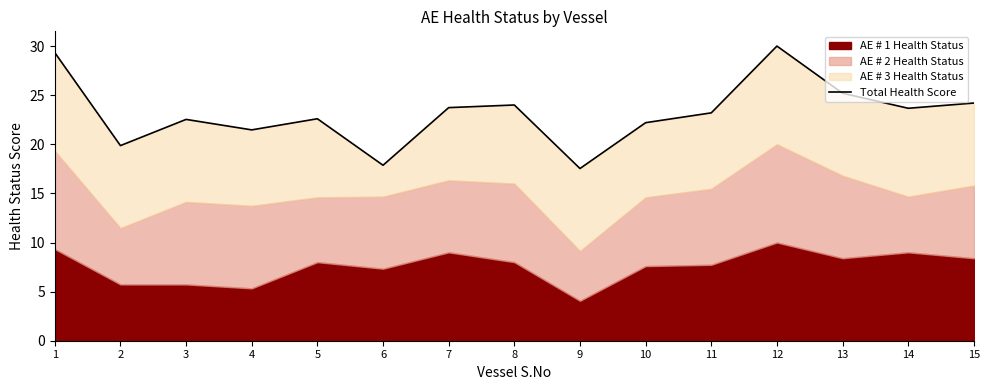

How many data points are above 23?

8